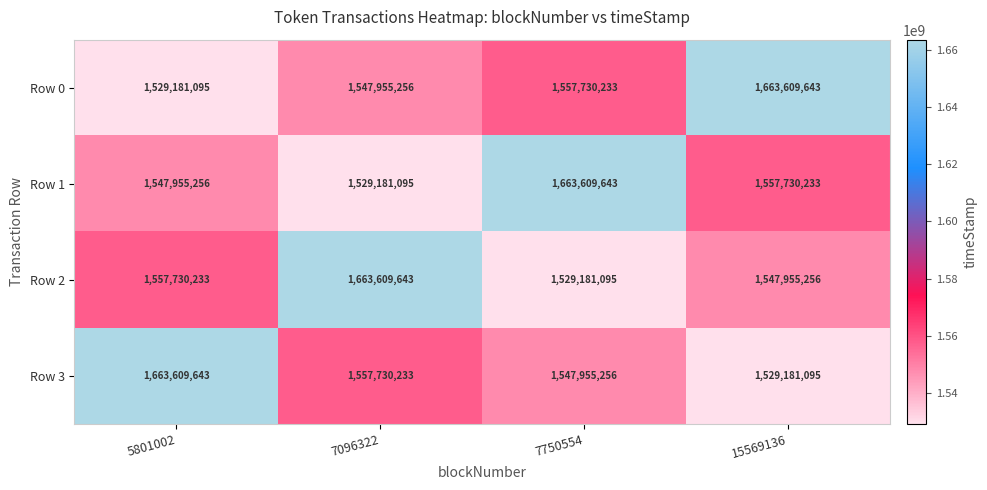

What value does the Row 3 series have at 7096322?

1557730233